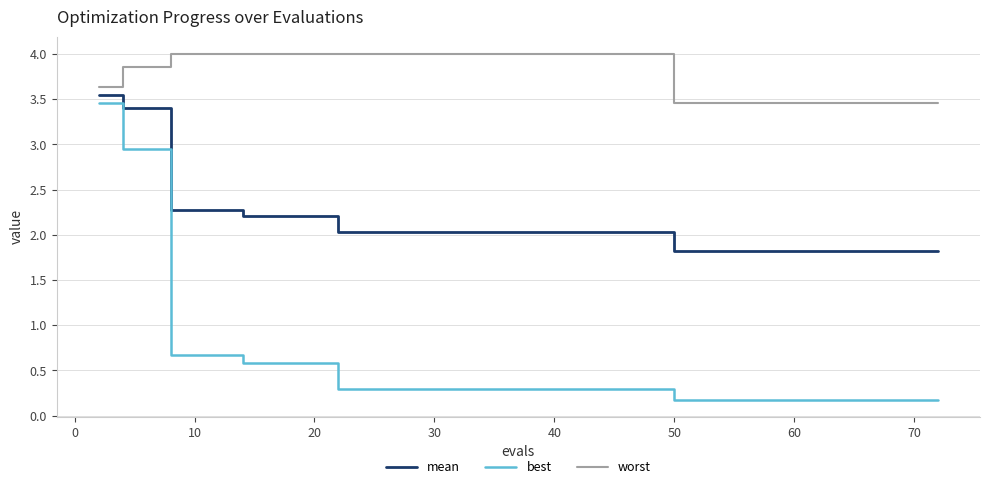

How many lines are shown in the chart?

3